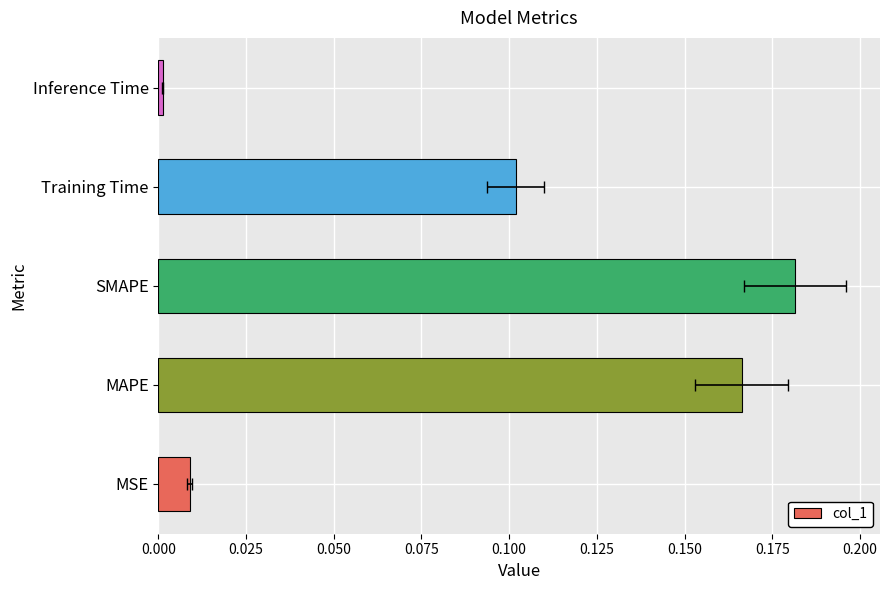

Does the chart contain stacked bars?

No